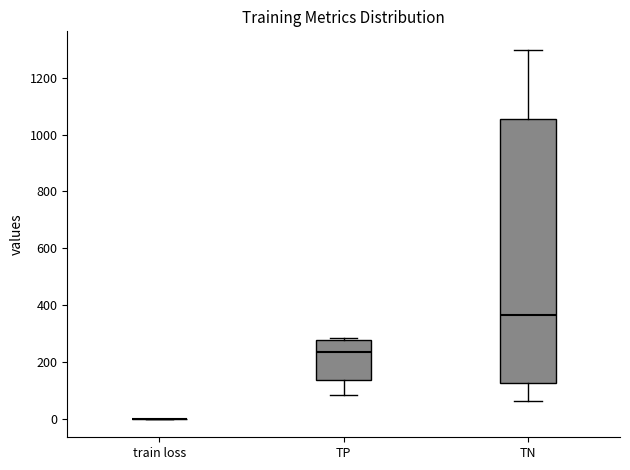

Reading left to right, read every box against the y-axis: the position of its median line, the range the box covers, and the ends of its whiskers. The values are not printed on the chart, so give them approximately, as read against the axis.

train loss: box collapsed to a line at 0, whiskers 0 to 0
TP: median 240, box 140 to 280, whiskers 80 to 280
TN: median 360, box 120 to 1060, whiskers 60 to 1300